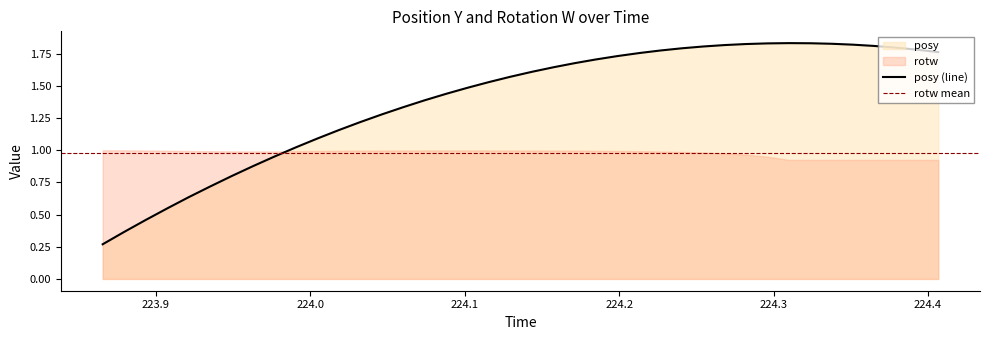

What is the value of the 11th point from the left?

1.1